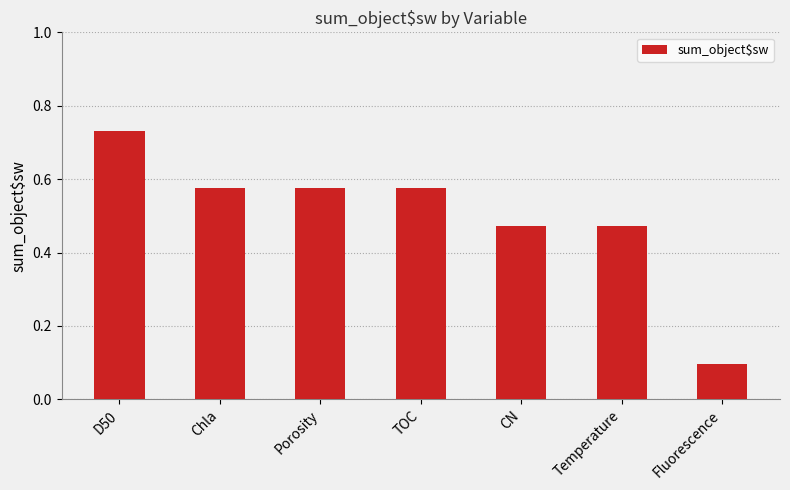

True or false: the data shows 0.1 at Fluorescence.

True